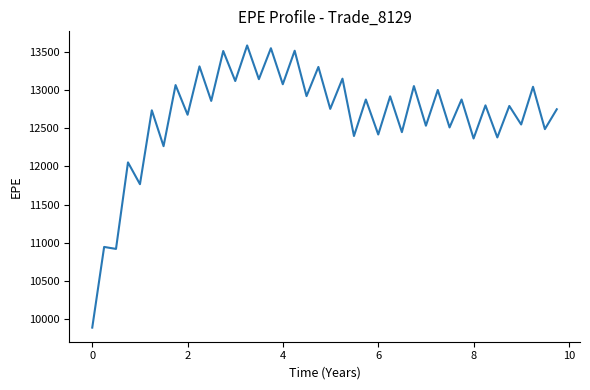

What is the minimum value shown in the chart?

9888.7